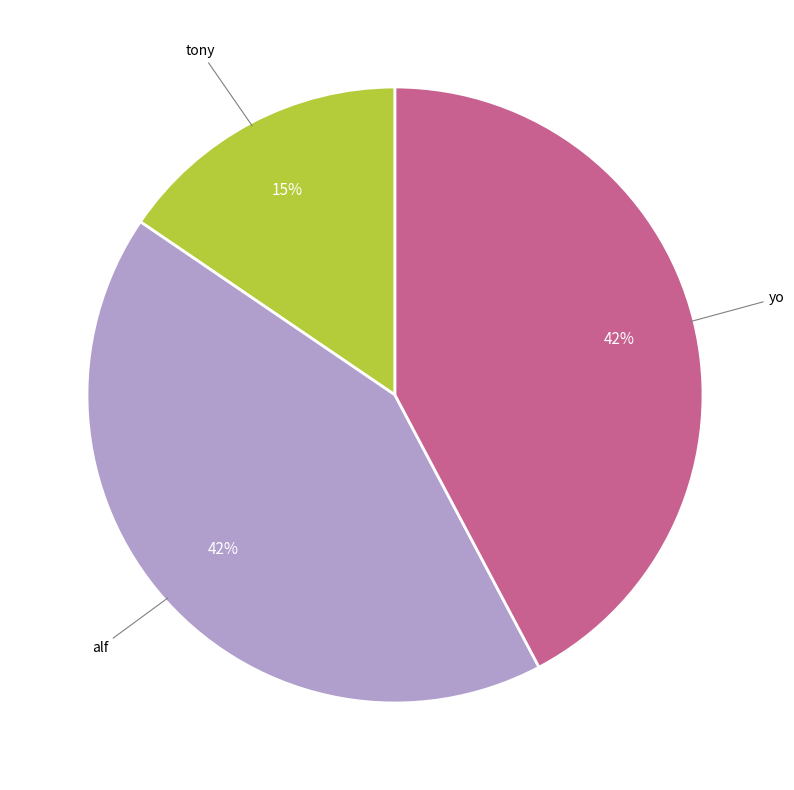

To the nearest percent, what percentage of the pie is yo?

42%